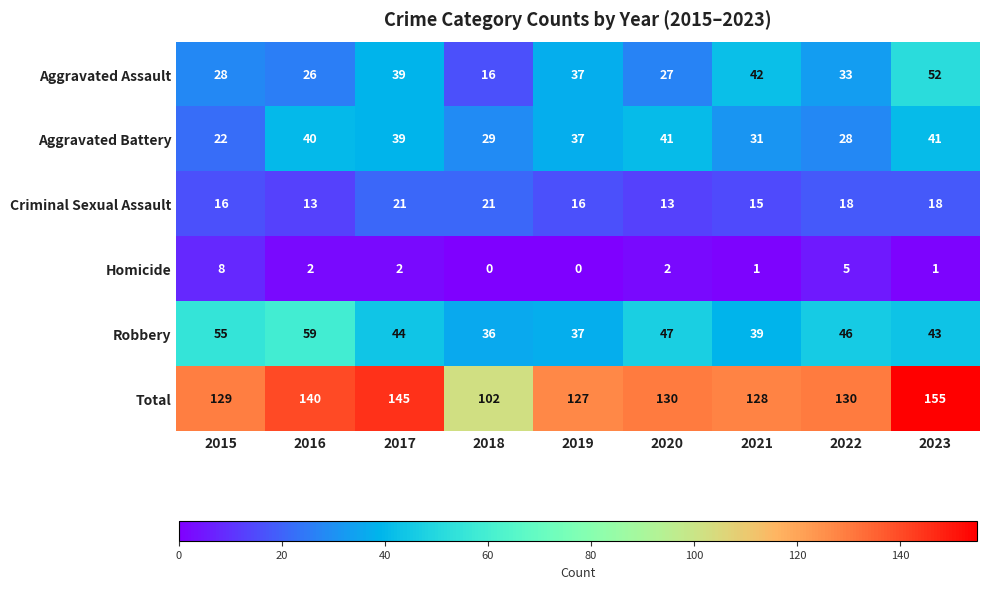

How many series are shown in this chart?

6